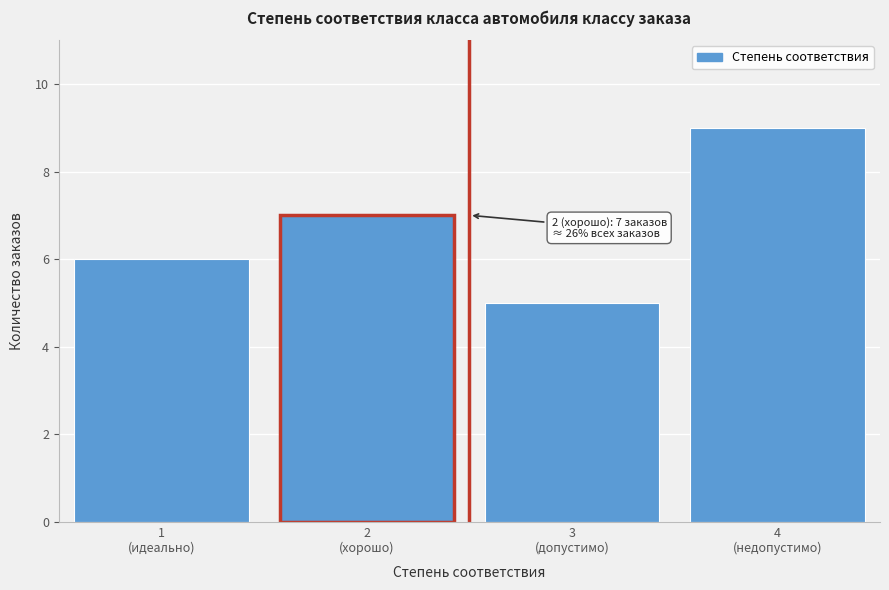

Reading left to right, list all the values displayed in this chart.

6	7	5	9